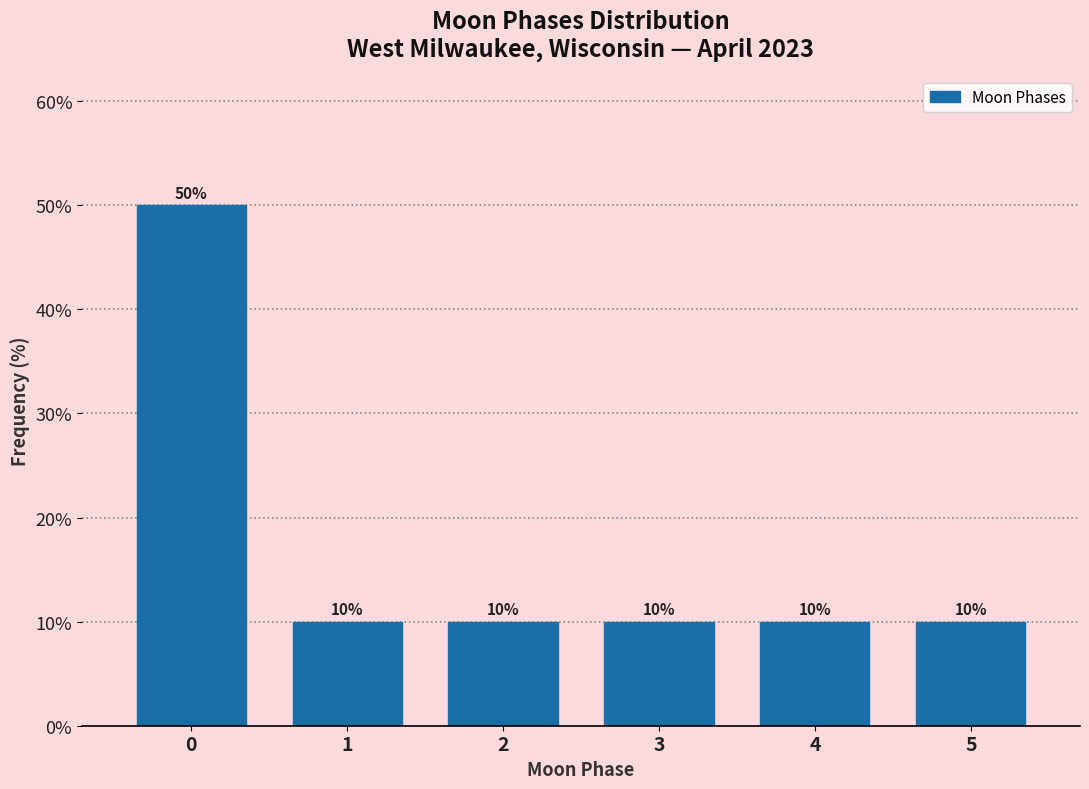

Reading left to right, list all the values displayed in this chart.

0=50	1=10	2=10	3=10	4=10	5=10